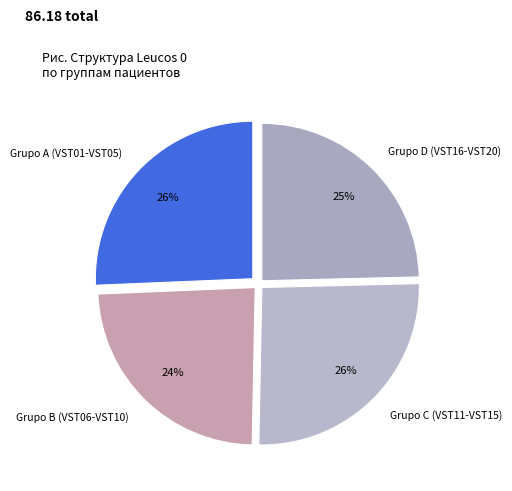

Which slice is the smallest?

Grupo B (VST06-VST10)